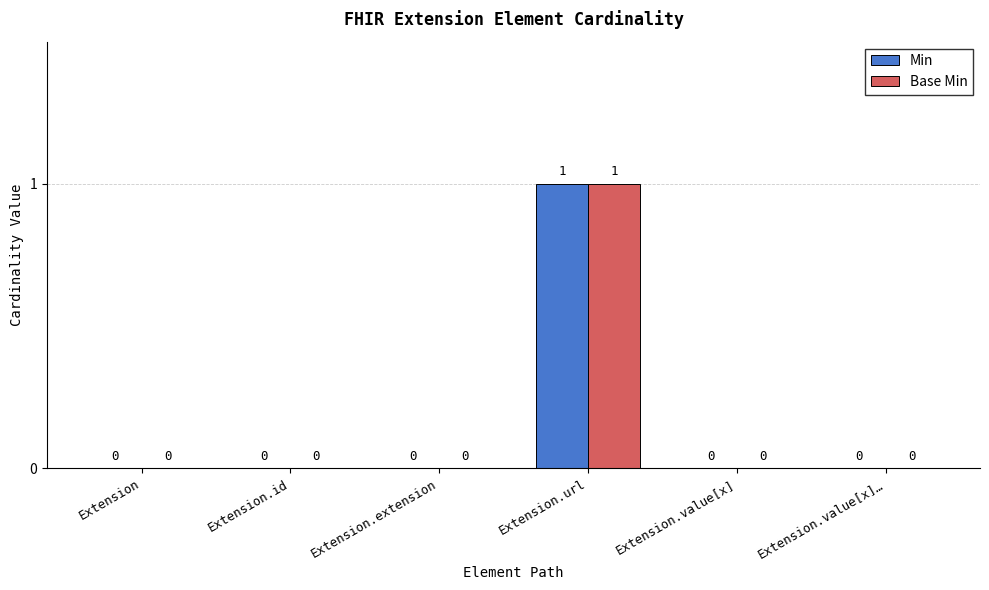

The value of Min at Extension.value[x]… is 1. True or false?

False